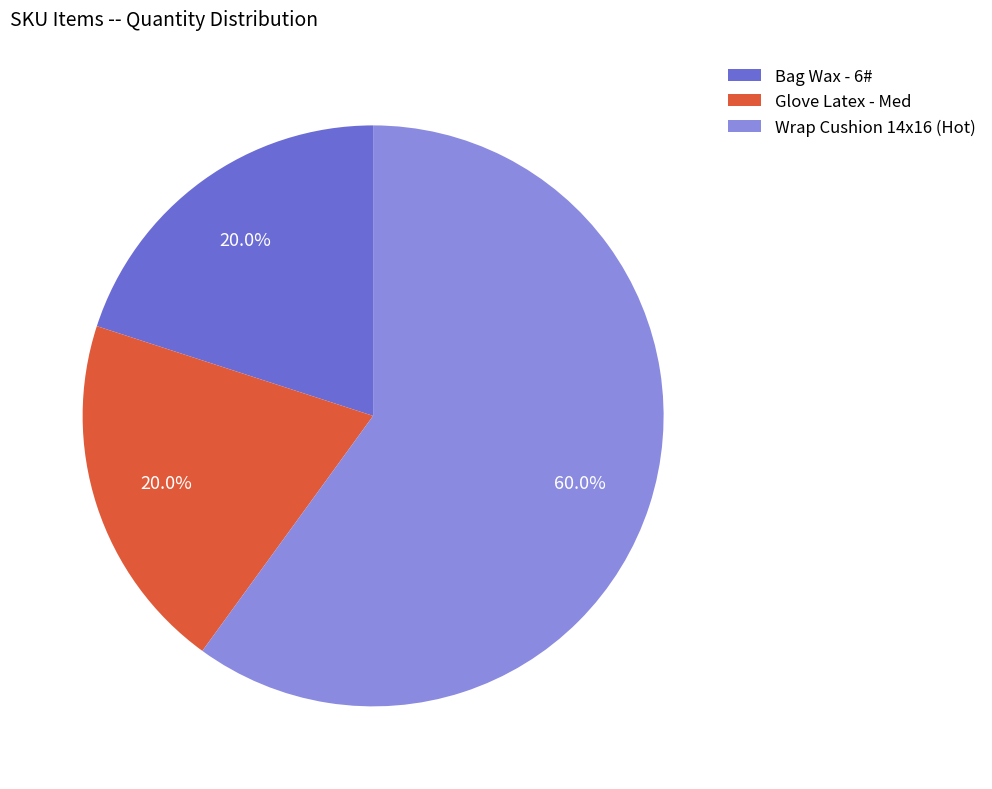

The Glove Latex - Med slice represents 9% of the pie. True or false?

False